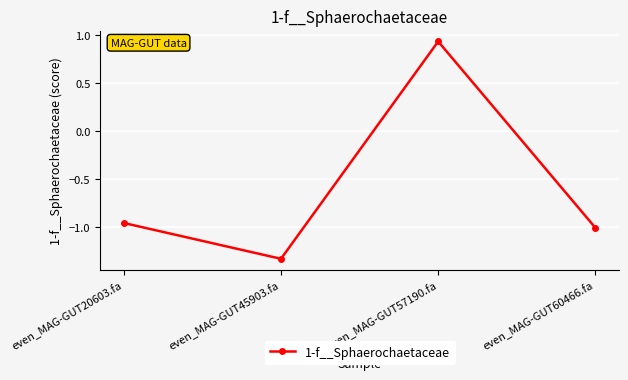

What is the sum of the values at even_MAG-GUT20603.fa and even_MAG-GUT45903.fa?

-2.3